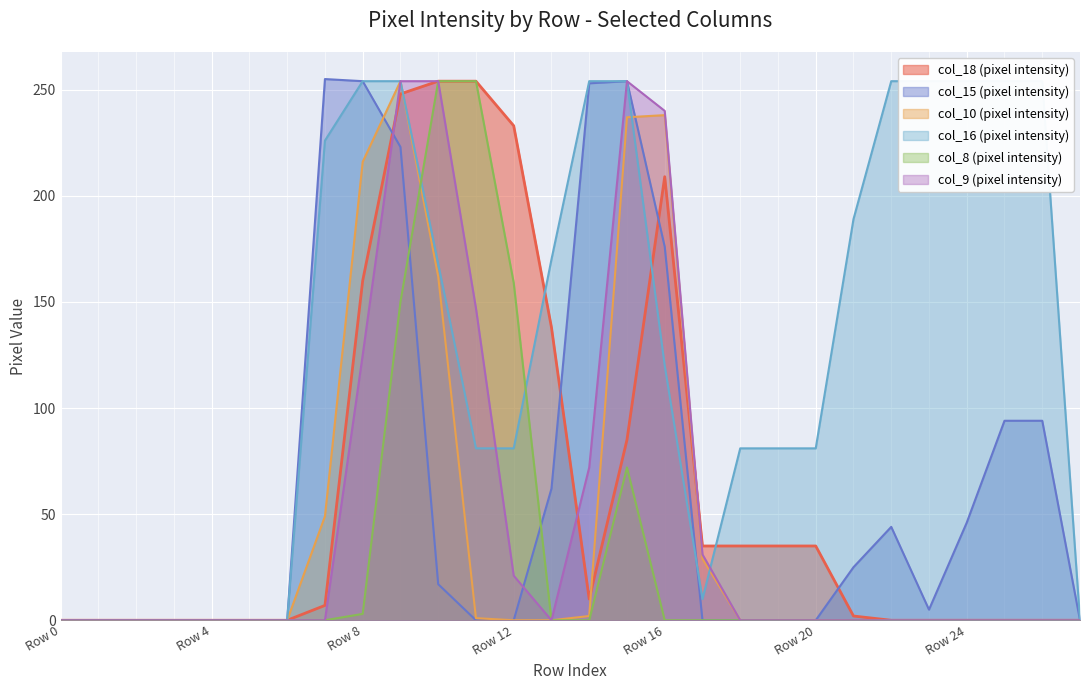

How many times do col_18 and col_16 cross each other?

4